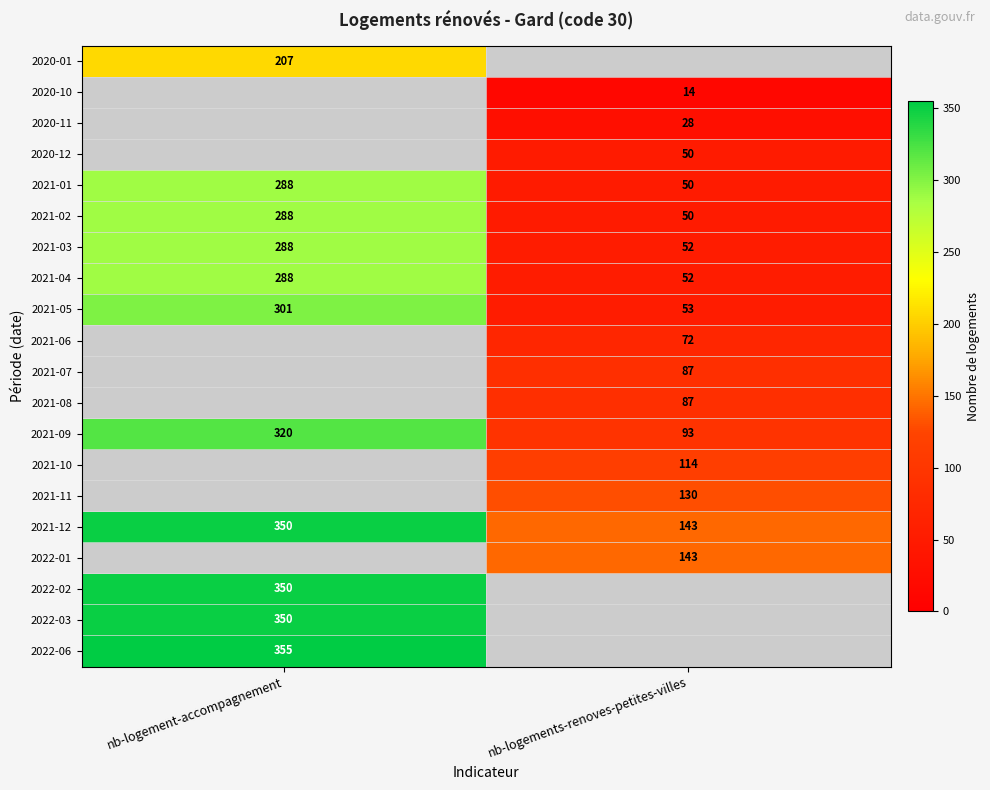

The value of 2021-02 at nb-logements-renoves-petites-villes is 75. True or false?

False